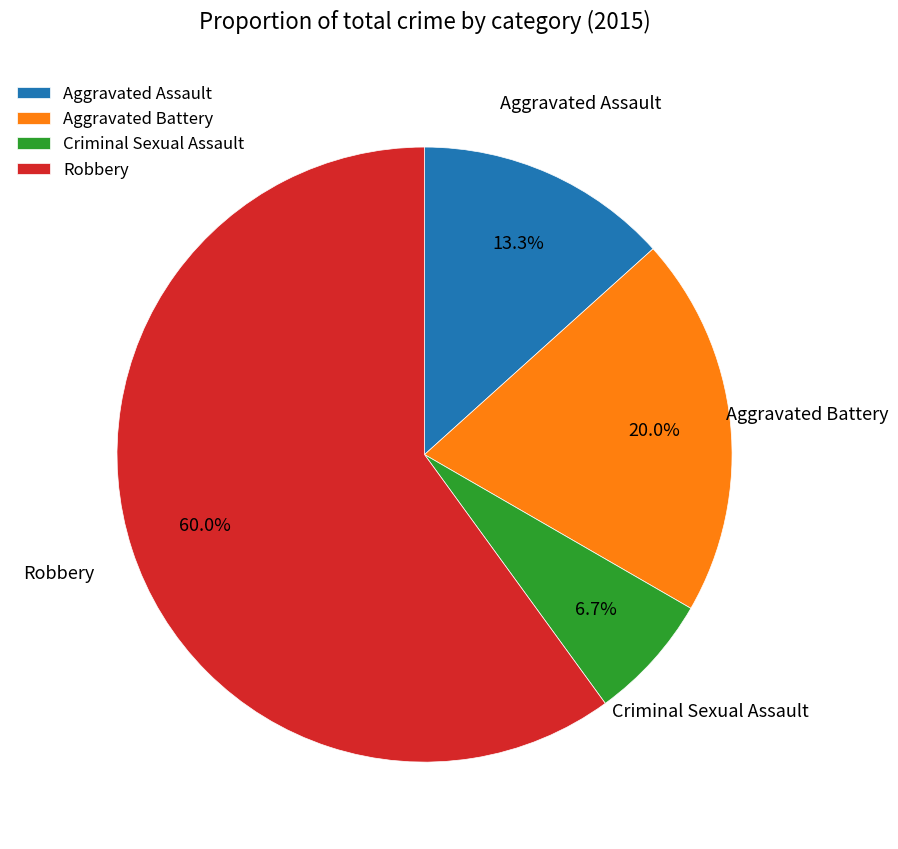

How many segments does this pie chart have?

4